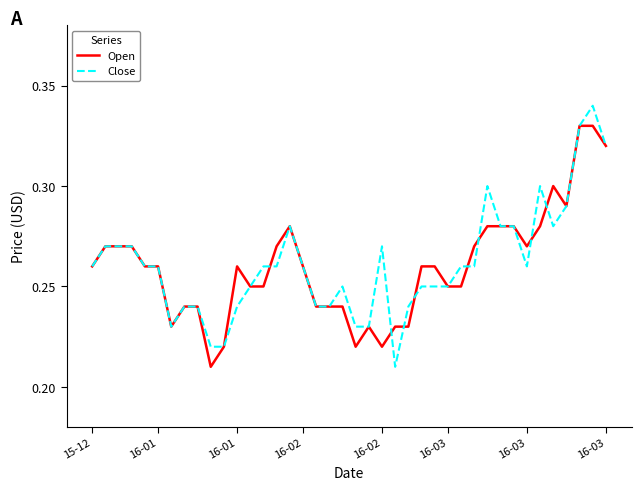

Which series has the widest spread of values?

Close